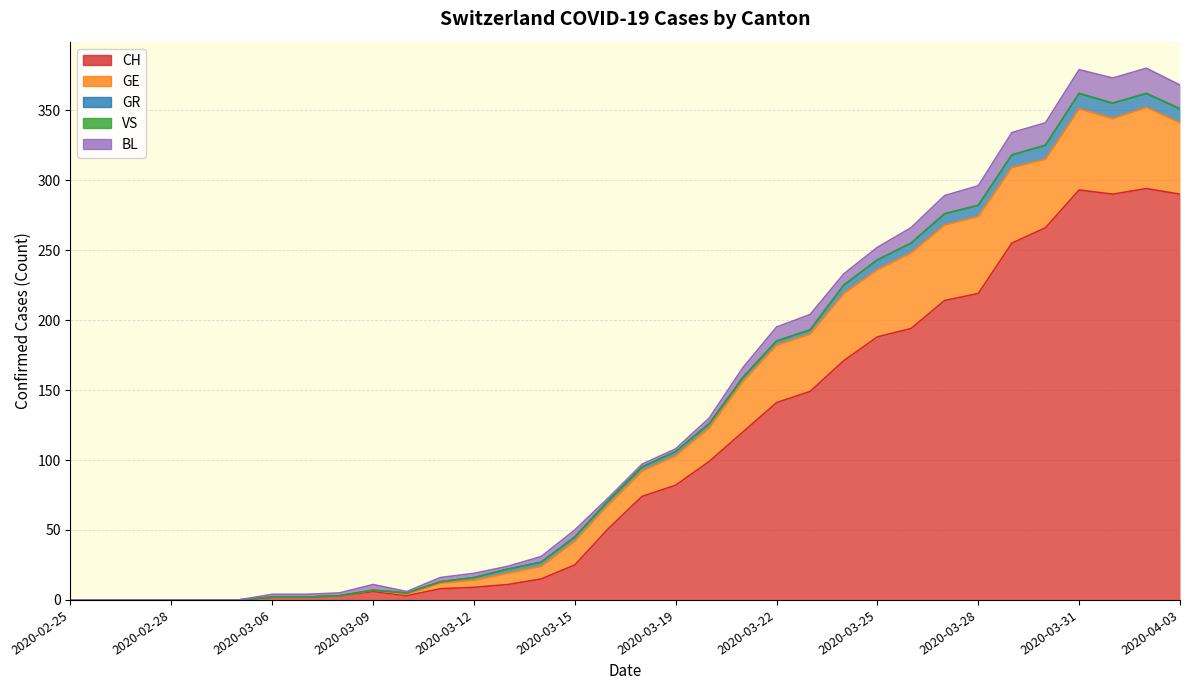

How many positive values does the GE series have?

25